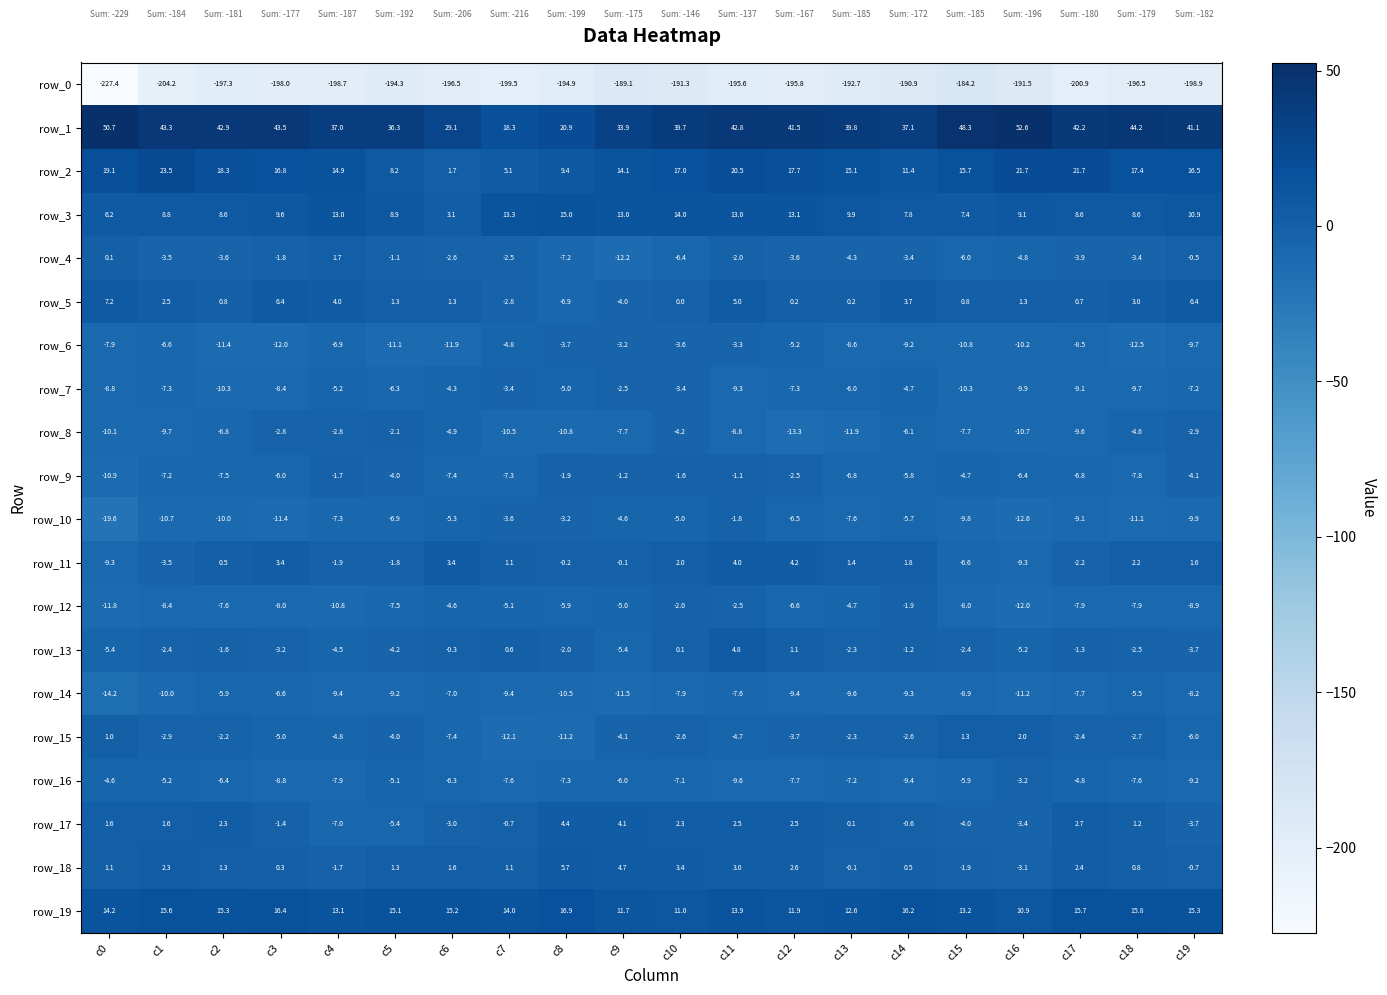

The value of row_6 at c9 is -3.2. True or false?

True